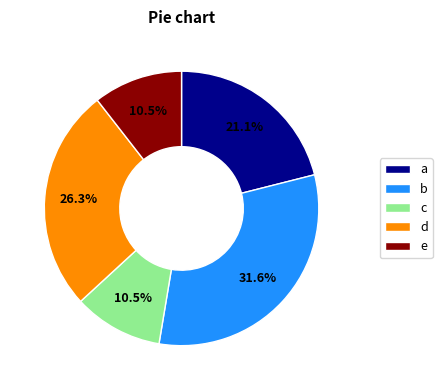

How much of the chart is everything except b?

68.4%